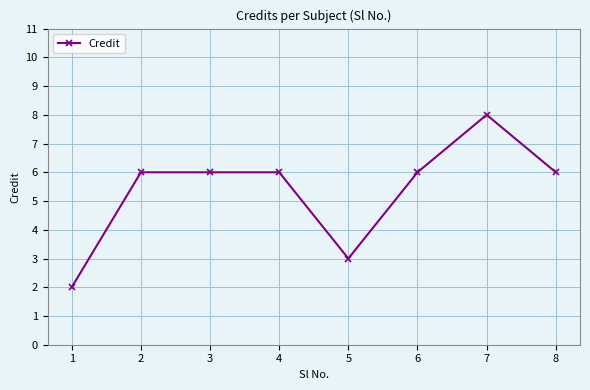

Is this an area chart (filled region under the line)?

No